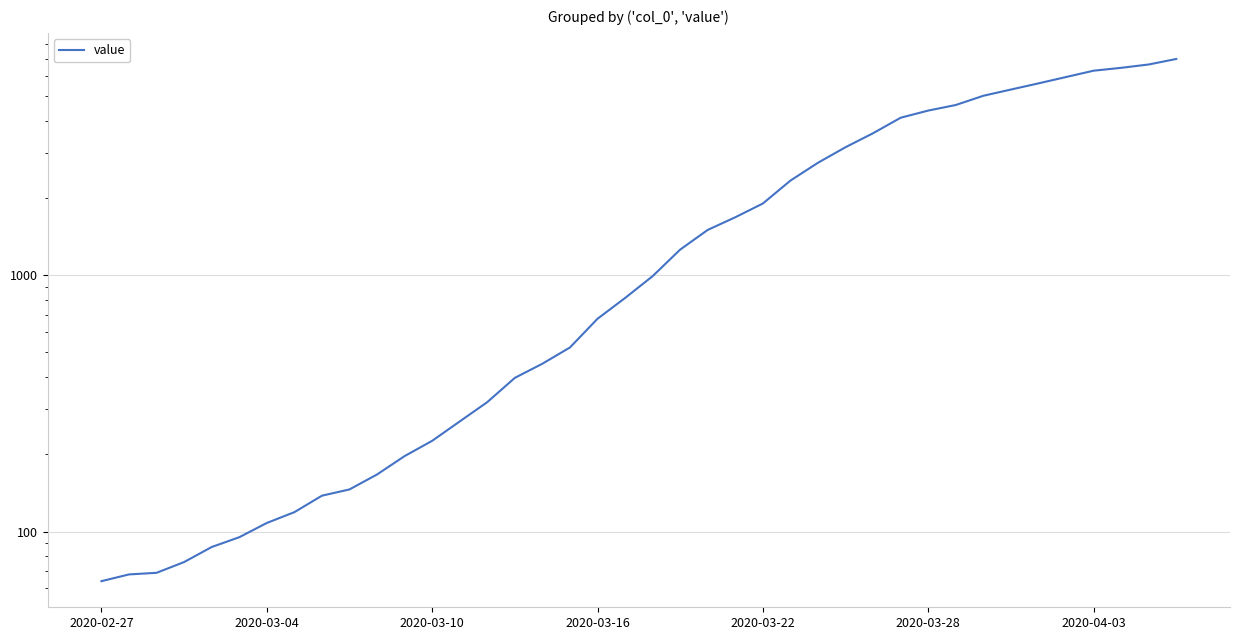

Does the chart have visible grid lines?

Yes